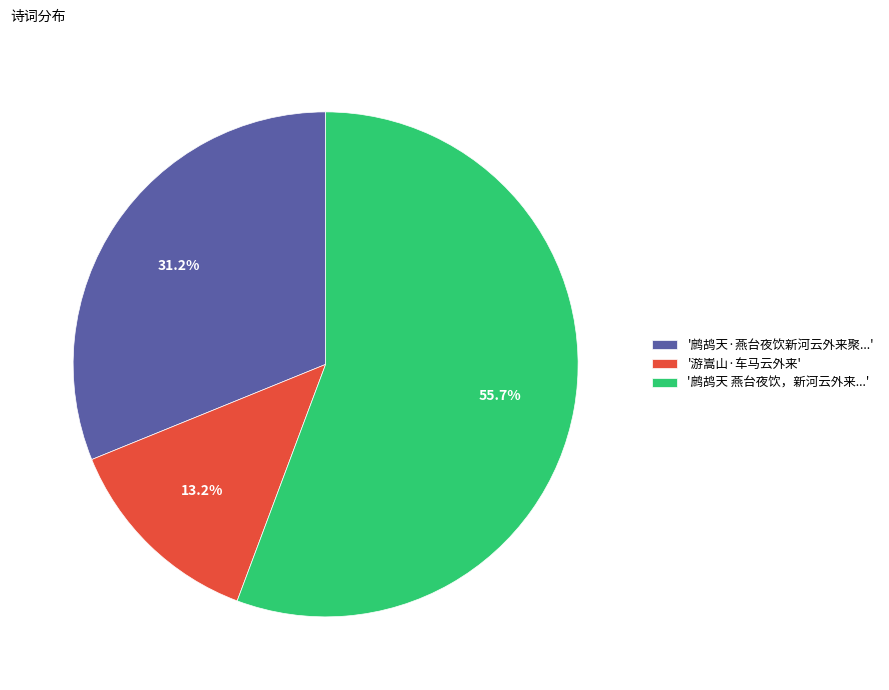

Is the sum of '鹧鸪天 燕台夜饮，新河云外来...' and '鹧鸪天·燕台夜饮新河云外来聚...' greater than half?

Yes